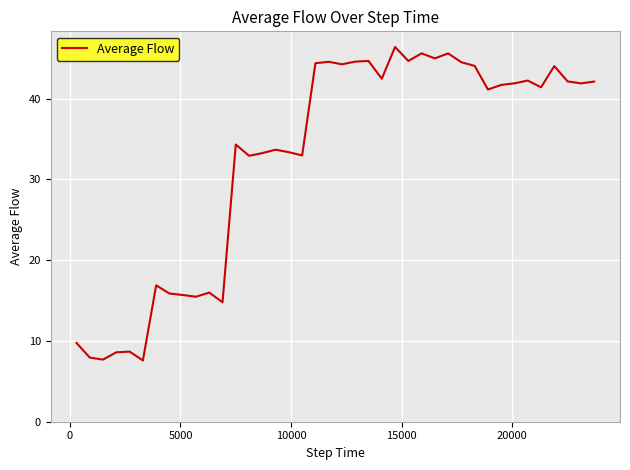

What is the sum of all values?

1305.0